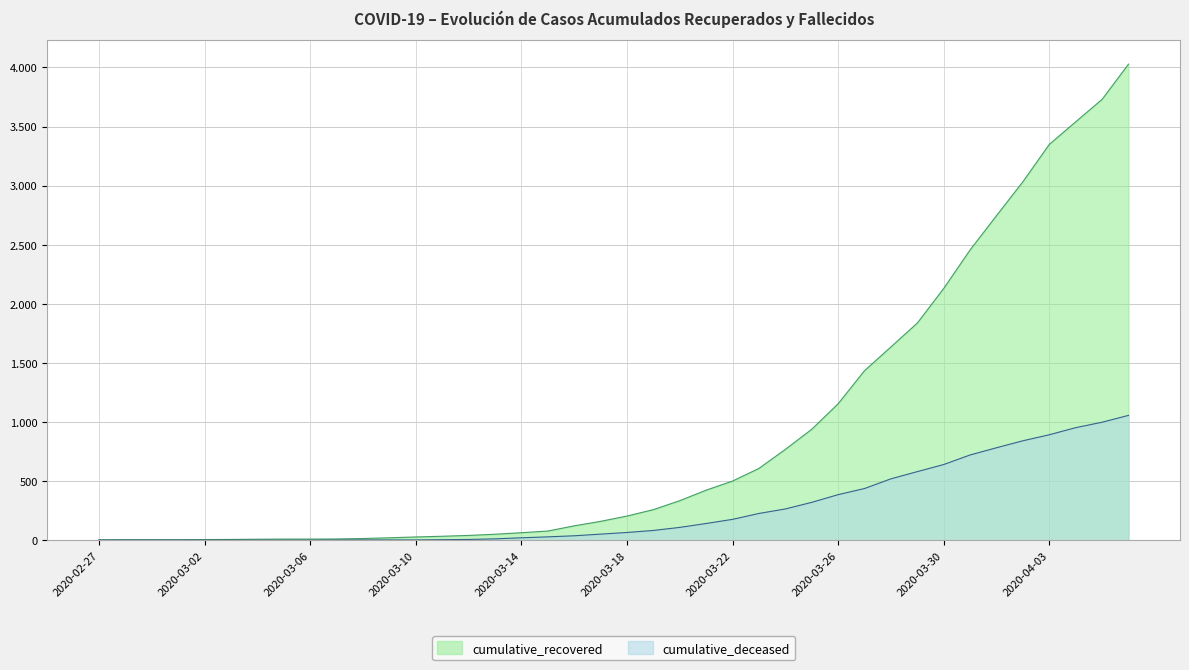

Reading left to right, transcribe all the data shown in this chart.

cumulative_recovered: 2020-02-27=3	2020-02-28=4	2020-02-29=4	2020-03-01=4	2020-03-02=5	2020-03-03=6	2020-03-04=8	2020-03-05=9	2020-03-06=9	2020-03-07=10	2020-03-08=14	2020-03-09=20	2020-03-10=27	2020-03-11=33	2020-03-12=40	2020-03-13=50	2020-03-14=63	2020-03-15=77	2020-03-16=121	2020-03-17=159	2020-03-18=204	2020-03-19=258	2020-03-20=334	2020-03-21=423	2020-03-22=500	2020-03-23=607	2020-03-24=768	2020-03-25=938	2020-03-26=1154	2020-03-27=1434	2020-03-28=1635	2020-03-29=1837	2020-03-30=2130	2020-03-31=2456	2020-04-01=2746	2020-04-02=3033	2020-04-03=3349	2020-04-04=3540	2020-04-05=3730	2020-04-06=4028
cumulative_deceased: 2020-02-27=0	2020-02-28=0	2020-02-29=0	2020-03-01=0	2020-03-02=0	2020-03-03=0	2020-03-04=0	2020-03-05=0	2020-03-06=0	2020-03-07=1	2020-03-08=2	2020-03-09=2	2020-03-10=2	2020-03-11=4	2020-03-12=6	2020-03-13=11	2020-03-14=20	2020-03-15=28	2020-03-16=37	2020-03-17=51	2020-03-18=65	2020-03-19=82	2020-03-20=108	2020-03-21=141	2020-03-22=176	2020-03-23=226	2020-03-24=264	2020-03-25=320	2020-03-26=385	2020-03-27=437	2020-03-28=519	2020-03-29=580	2020-03-30=640	2020-03-31=721	2020-04-01=782	2020-04-02=841	2020-04-03=892	2020-04-04=952	2020-04-05=998	2020-04-06=1056